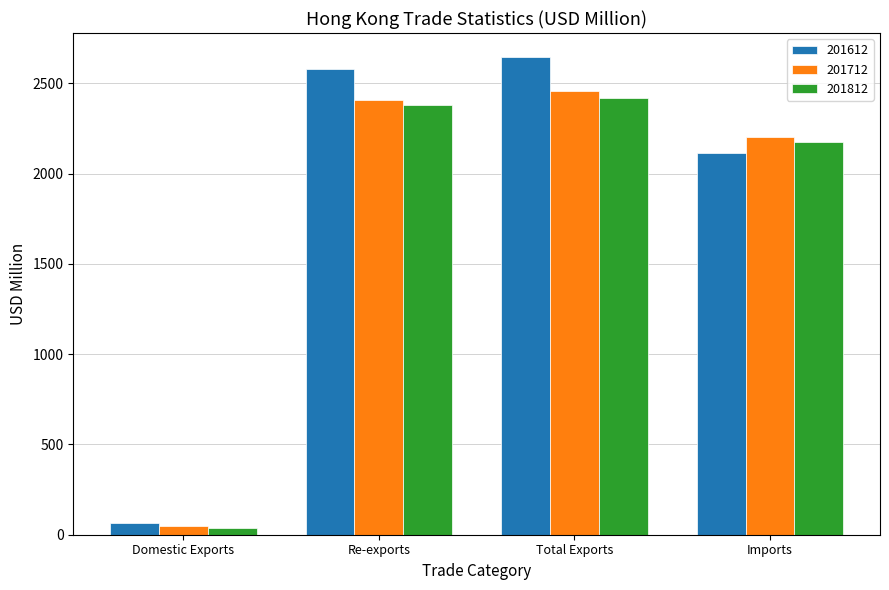

Reading left to right, extract all data points from this chart.

201612: Domestic Exports=64.8	Re-exports=2581.5	Total Exports=2646.3	Imports=2116.4
201712: Domestic Exports=47.1	Re-exports=2410.3	Total Exports=2457.4	Imports=2201.6
201812: Domestic Exports=39.1	Re-exports=2380.0	Total Exports=2419.1	Imports=2177.6